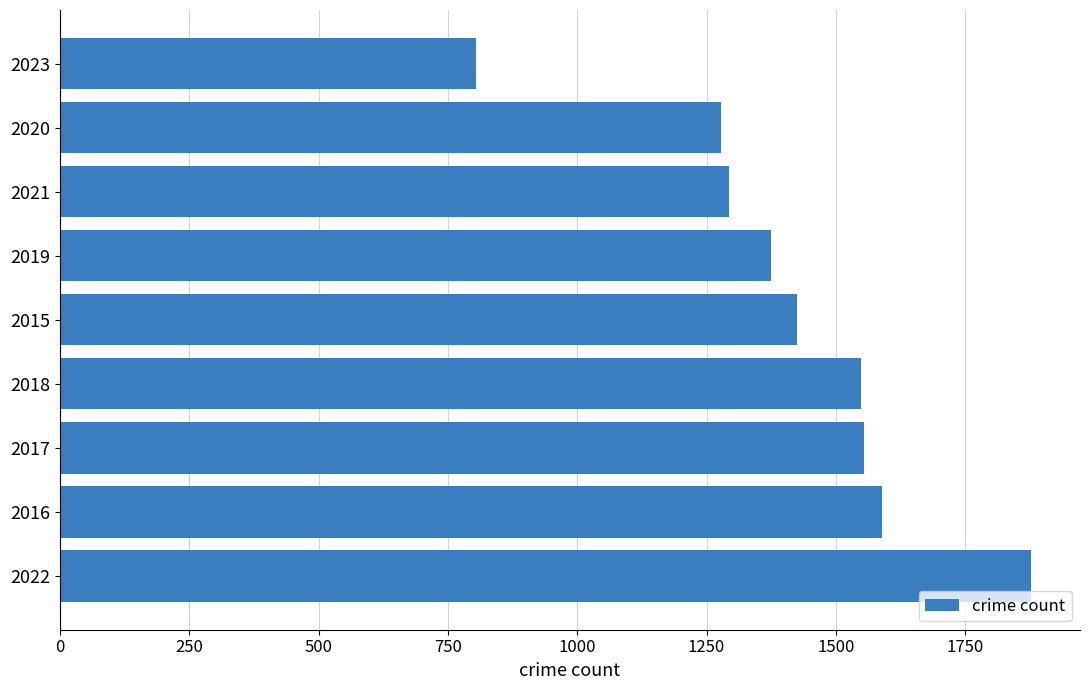

What is the average value?

1416